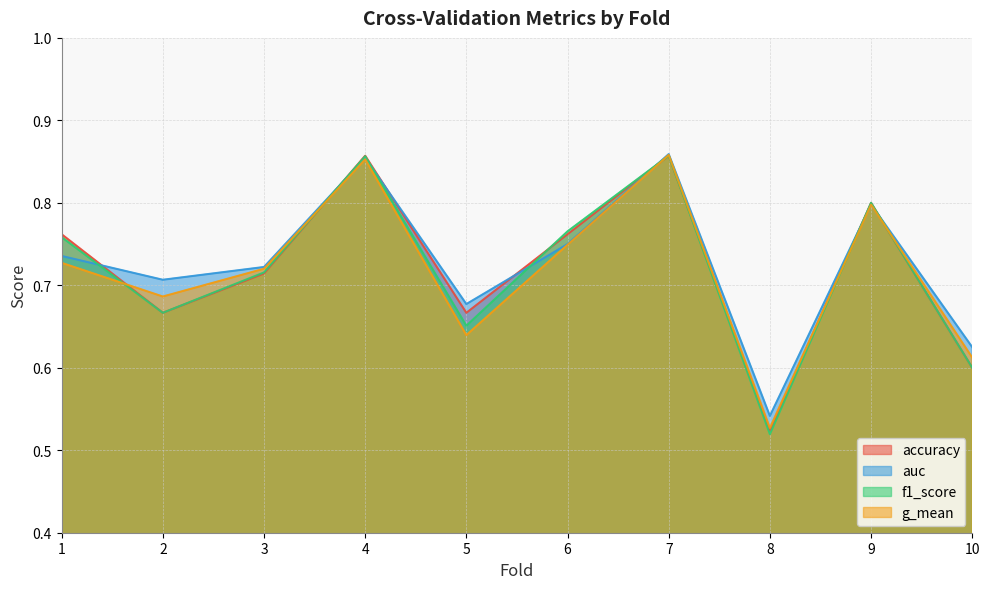

At which category does g_mean reach its first local valley?

2